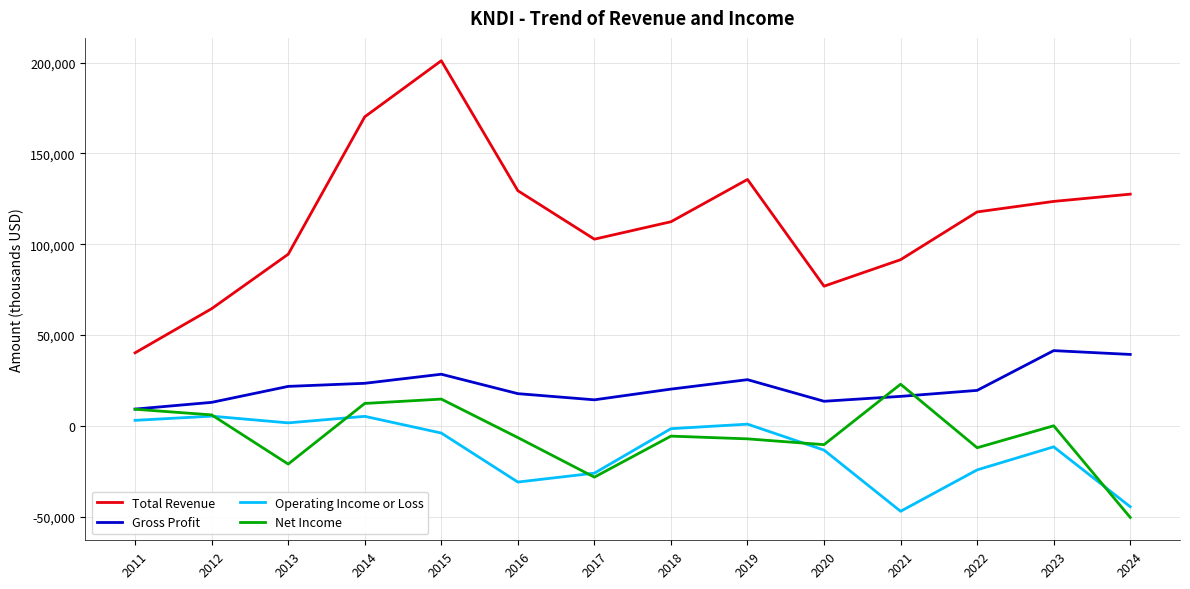

What is the smallest value displayed?

-50500